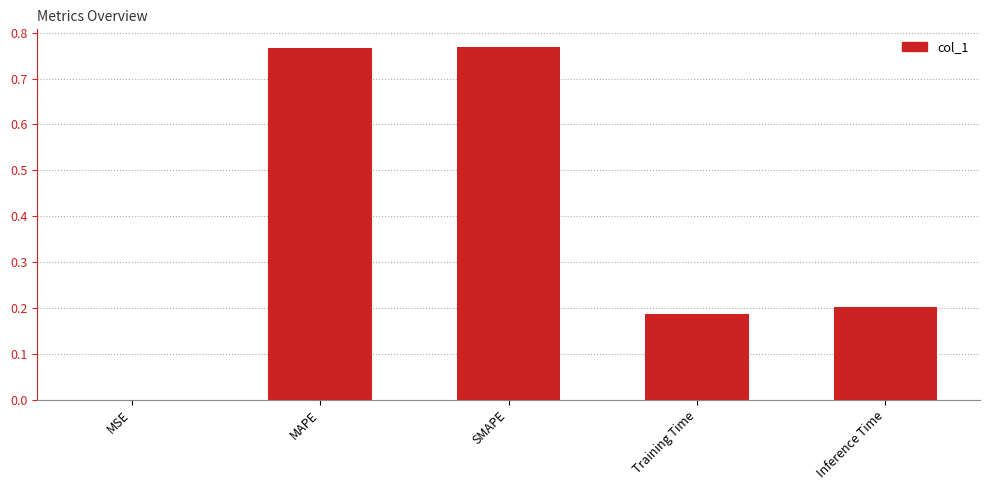

True or false: the data shows 0.3 at Inference Time.

False